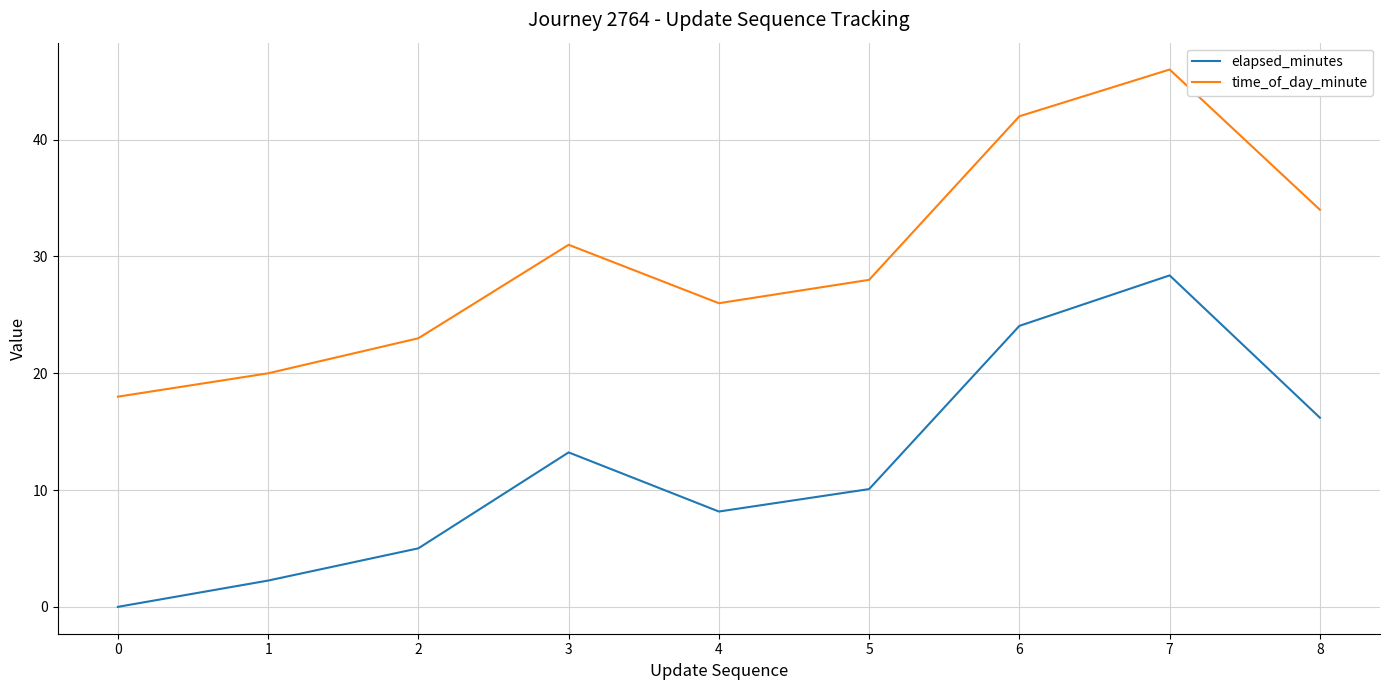

List the series in order of their peak value, lowest first.

elapsed_minutes, time_of_day_minute